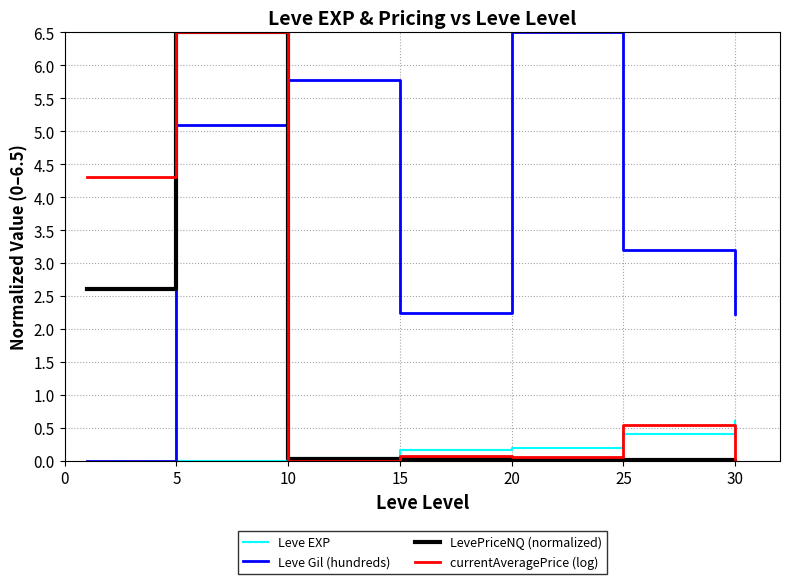

Which series has the largest total across all categories?

Leve Gil (hundreds)